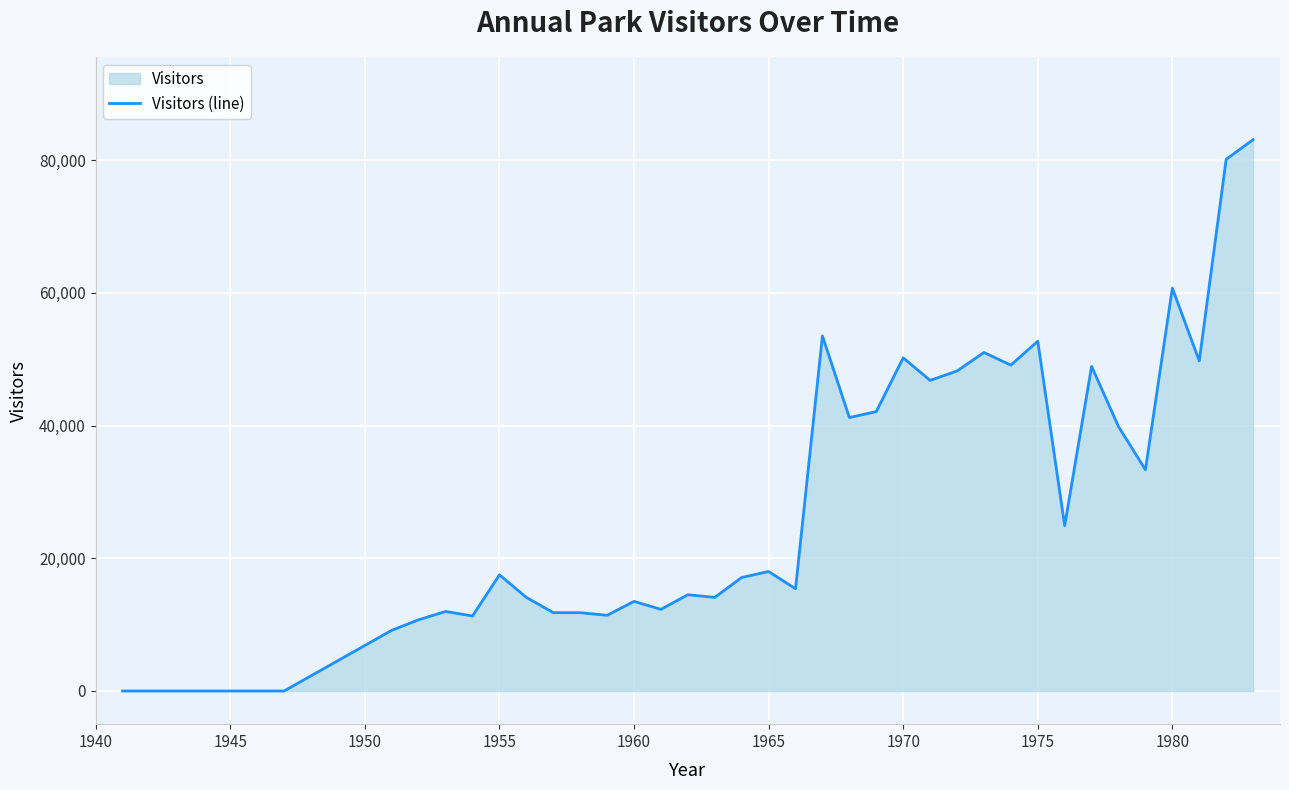

What is the difference between the maximum and minimum values?

83064